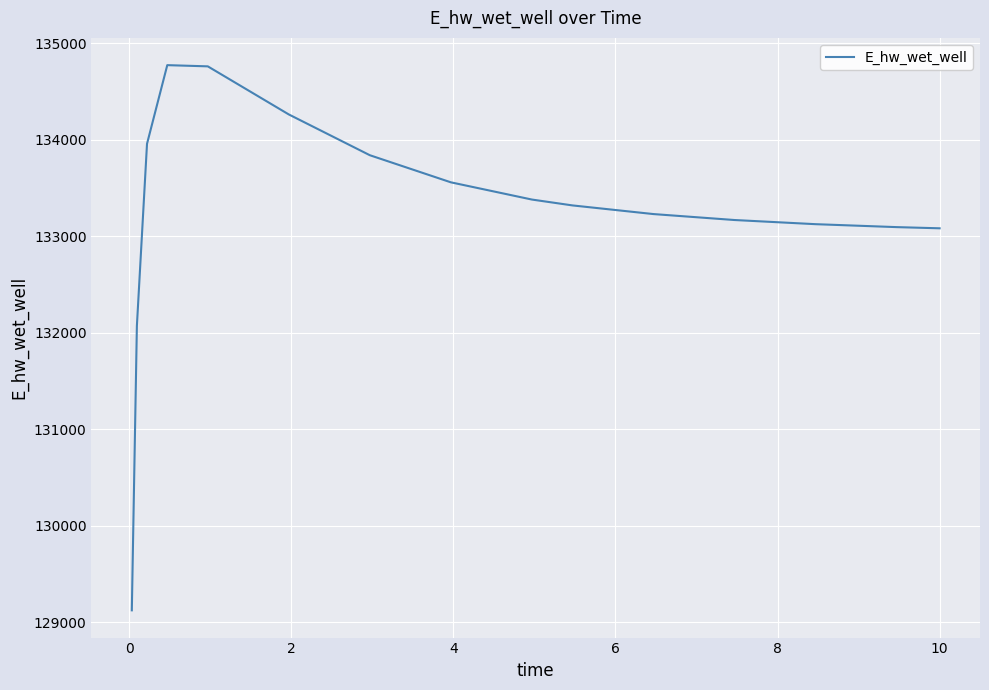

What is the difference between the maximum and minimum values?

5649.5